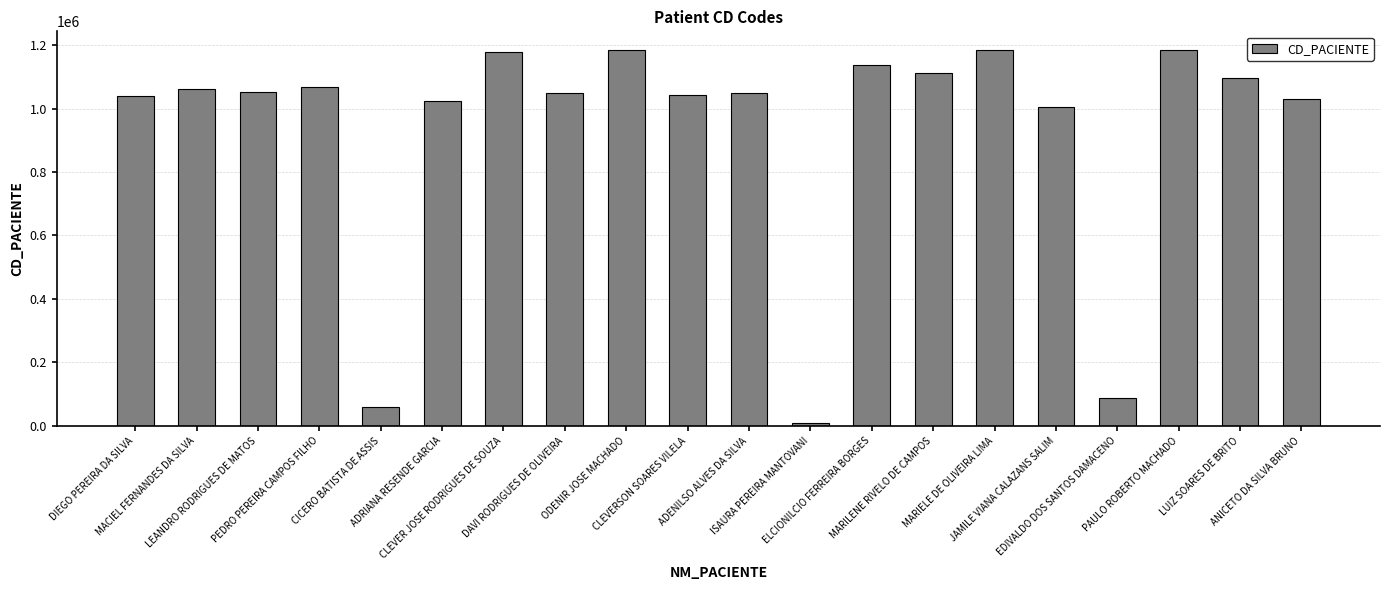

What is the difference between the values at LEANDRO RODRIGUES DE MATOS and ADRIANA RESENDE GARCIA?

28449